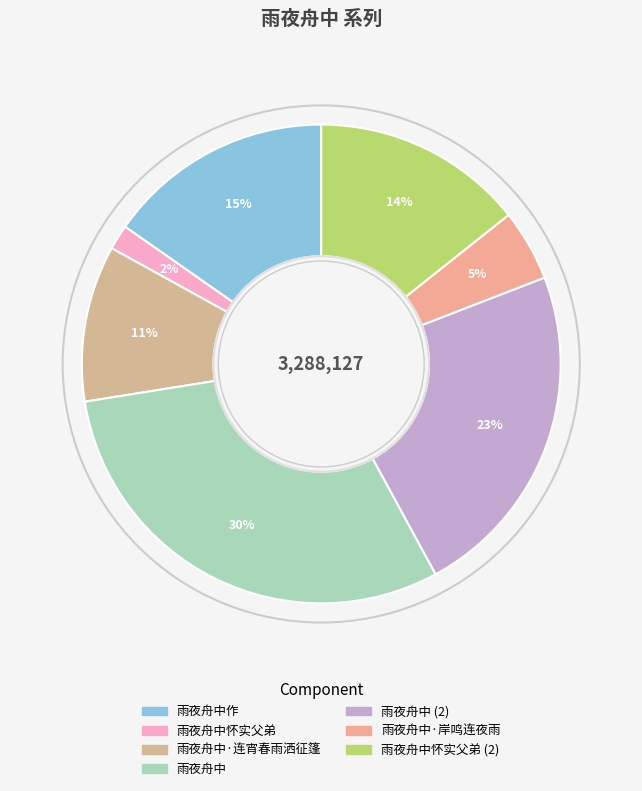

How many slices are in this pie chart?

7